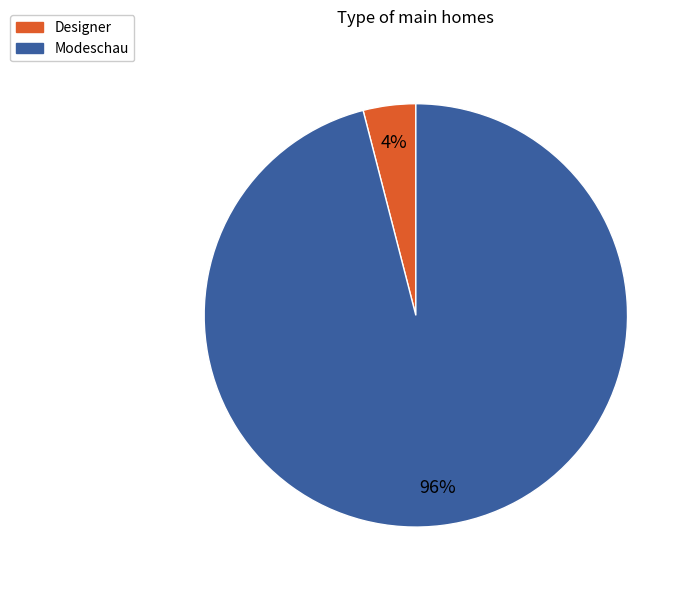

Which has a higher value, Modeschau or Designer?

Modeschau